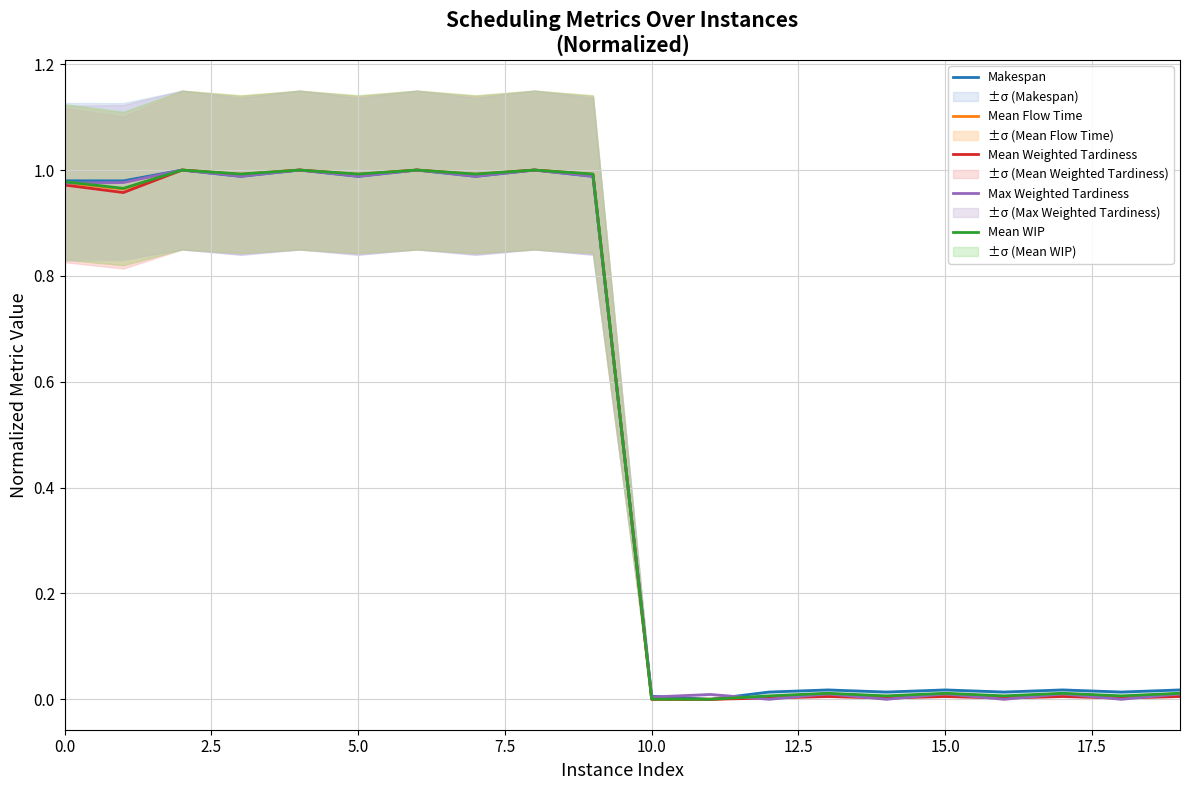

At 12, list the series in order from smallest to largest.

Max Weighted Tardiness, Mean Weighted Tardiness, Mean Flow Time, Mean WIP, Makespan